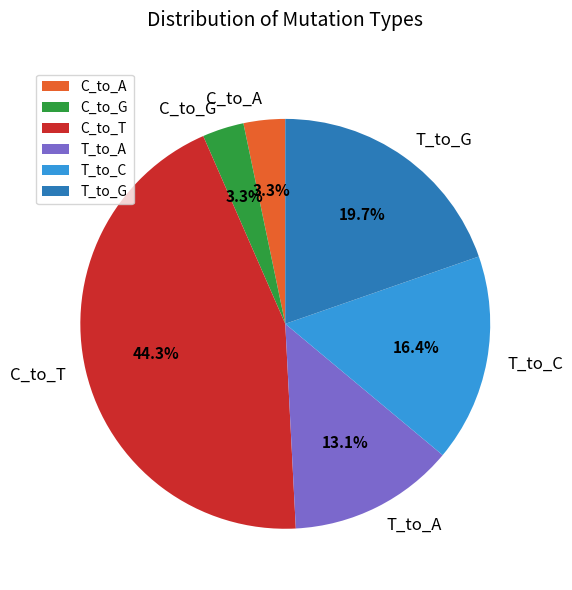

What percentage do C_to_G and T_to_G together represent?

23.0%